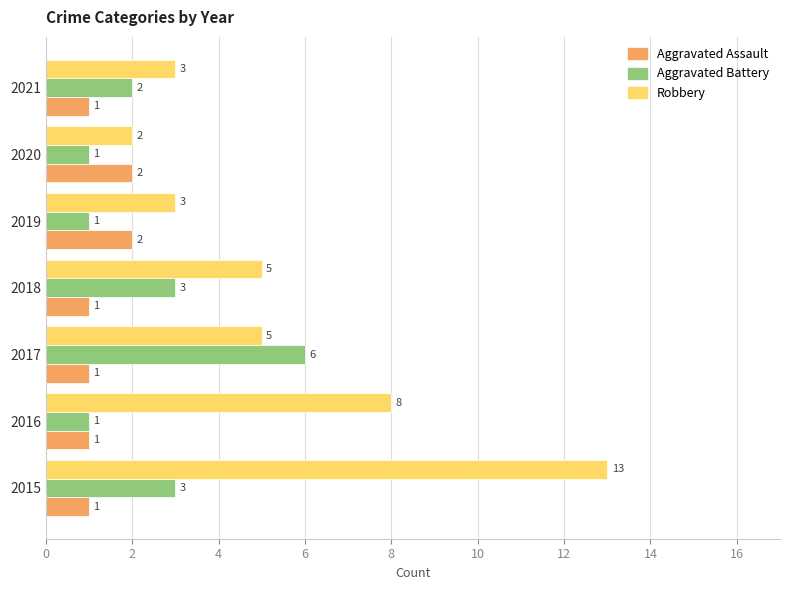

What is the difference between the second highest and minimum values in the Robbery series?

6